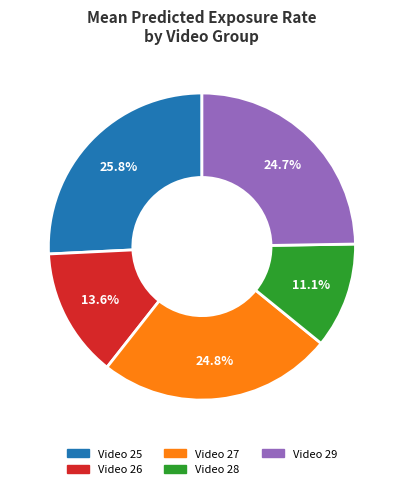

Does any single category account for the majority?

No